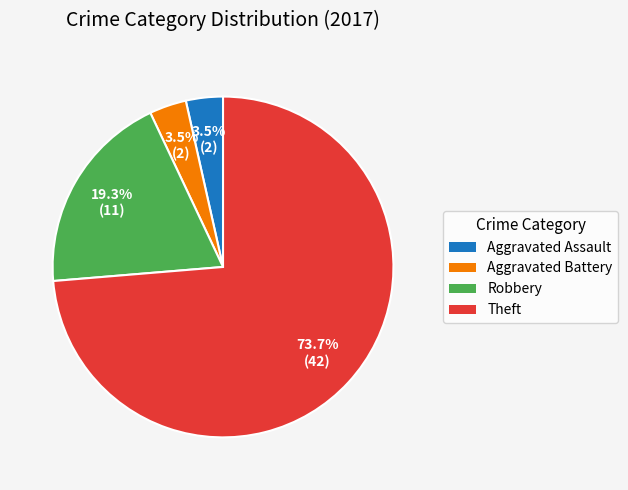

What is the largest slice in the pie chart?

Theft